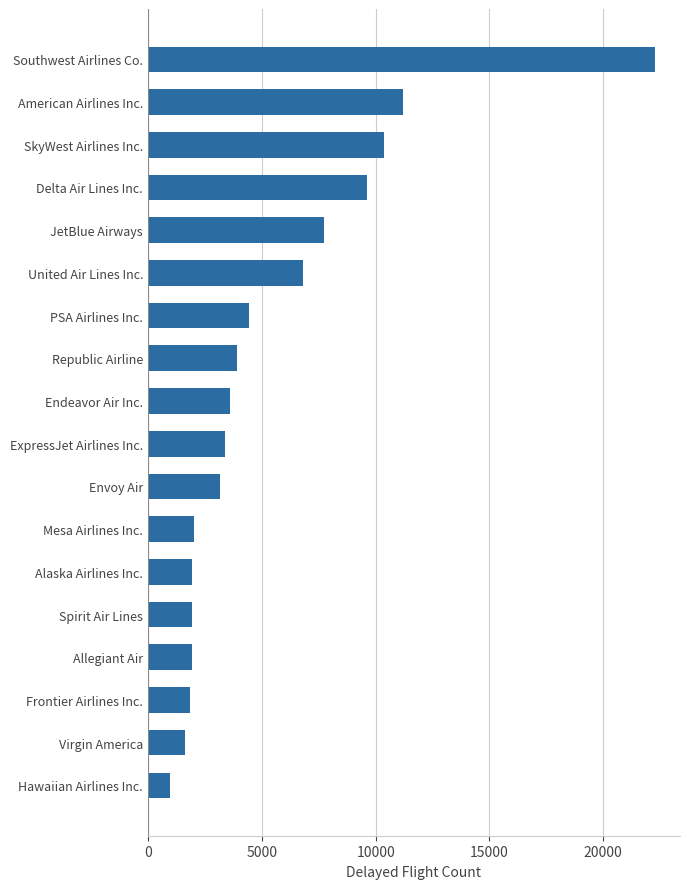

Which category has the lowest value across all series?

Hawaiian Airlines Inc.